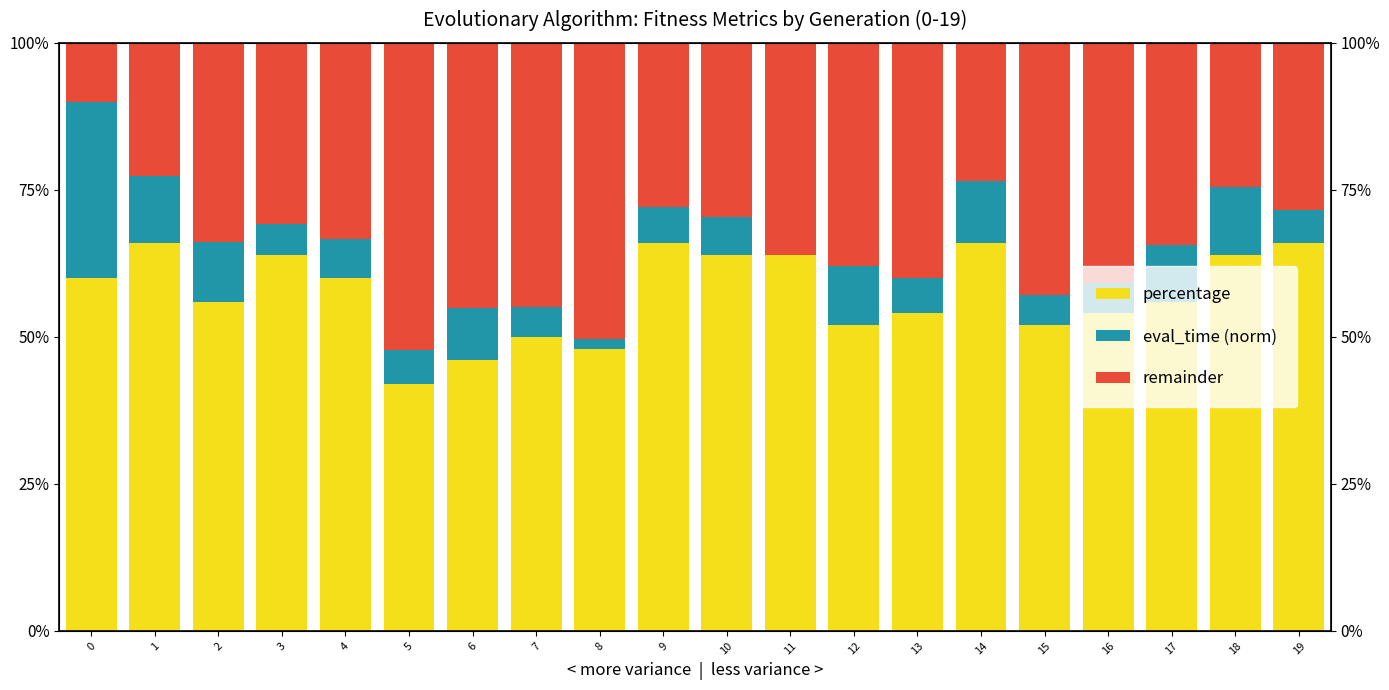

What is the value of the eval_time (norm) bar at the 7th from the left?

0.1